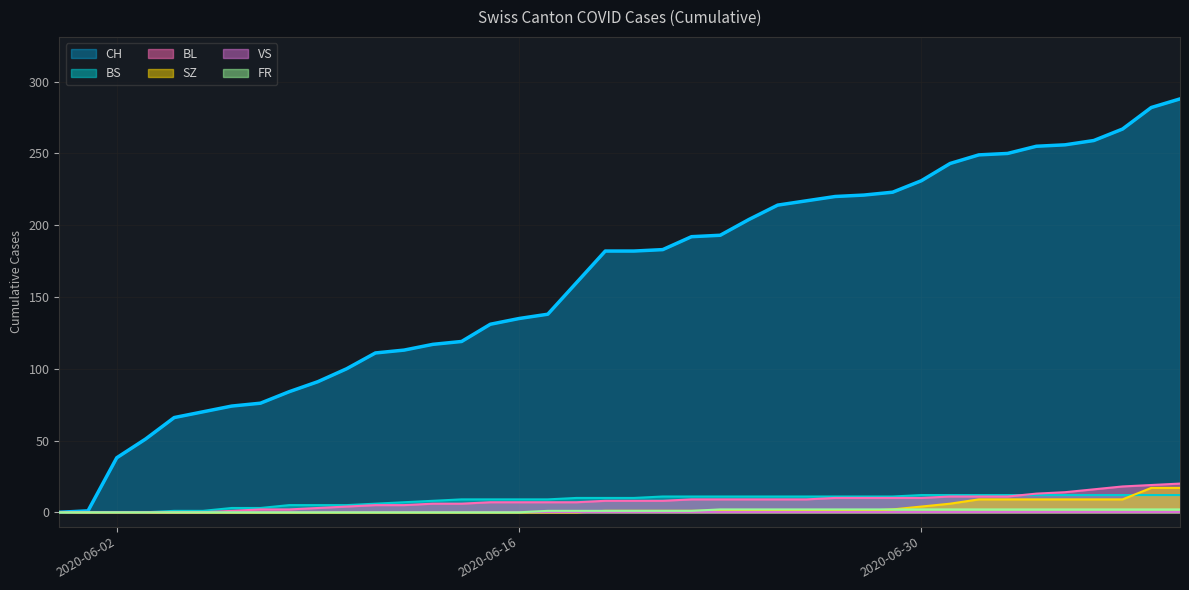

Which series has the largest range (max minus min)?

CH